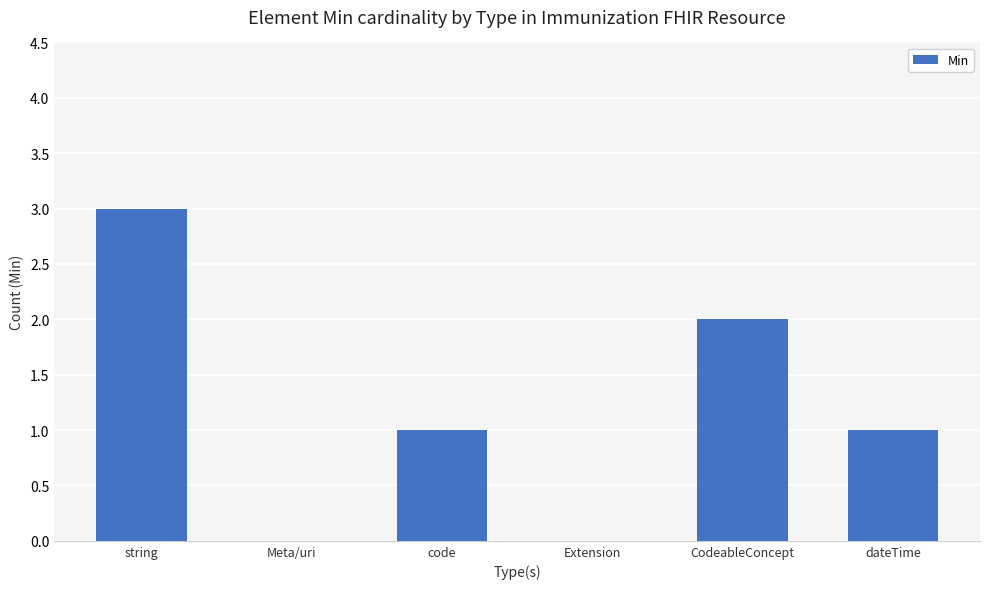

What is the maximum value shown in the chart?

3